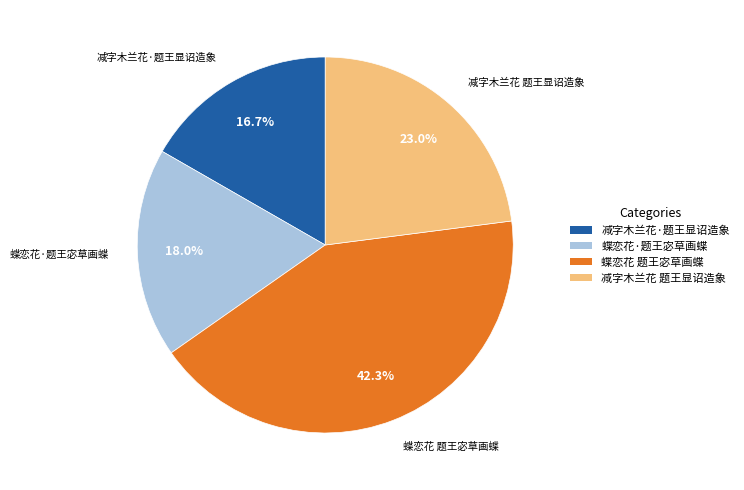

The 减字木兰花 题王显诏造象 slice represents 23% of the pie. True or false?

True